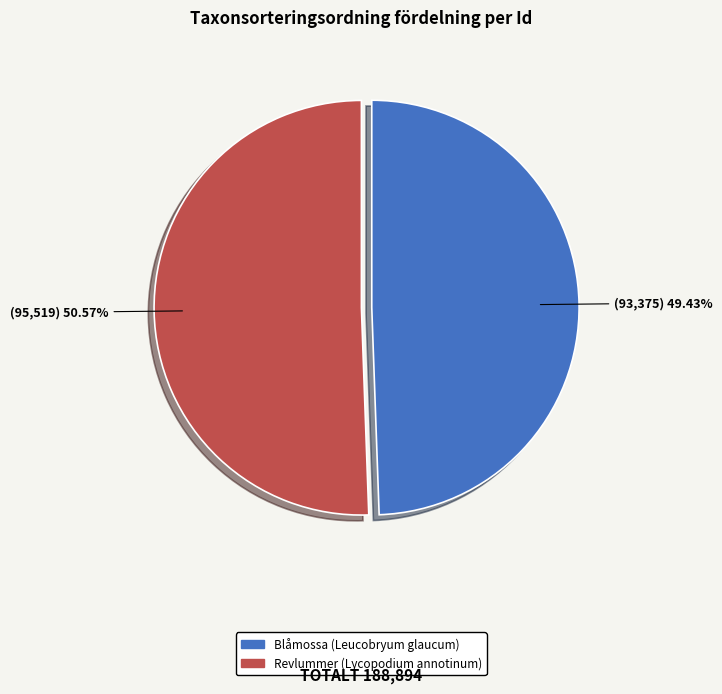

Approximately how many times larger is the value at Revlummer (Lycopodium annotinum) compared to Blåmossa (Leucobryum glaucum)?

1.0